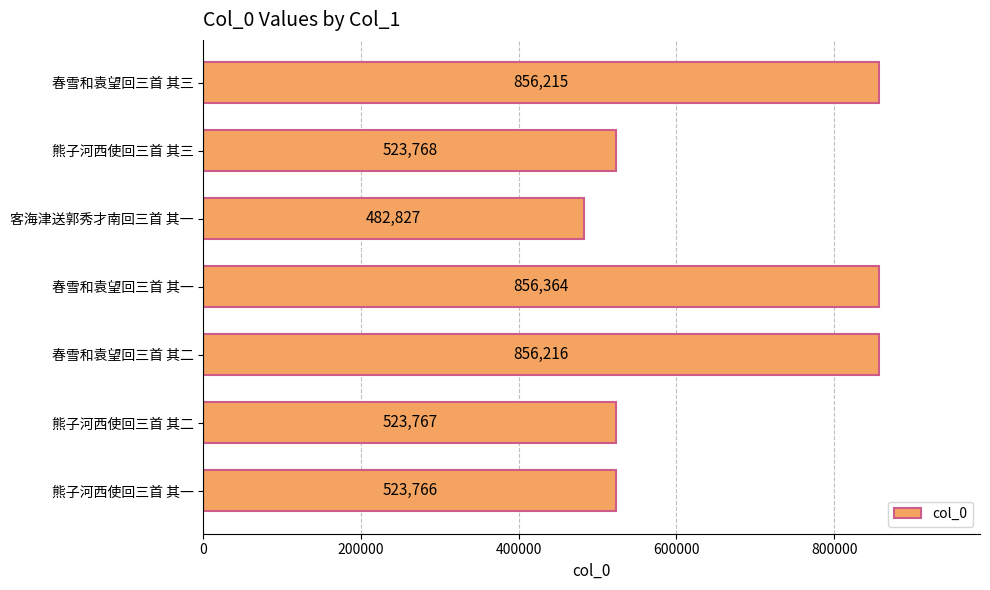

Rank the categories by value from highest to lowest.

春雪和袁望回三首 其一, 春雪和袁望回三首 其二, 春雪和袁望回三首 其三, 熊子河西使回三首 其三, 熊子河西使回三首 其二, 熊子河西使回三首 其一, 客海津送郭秀才南回三首 其一